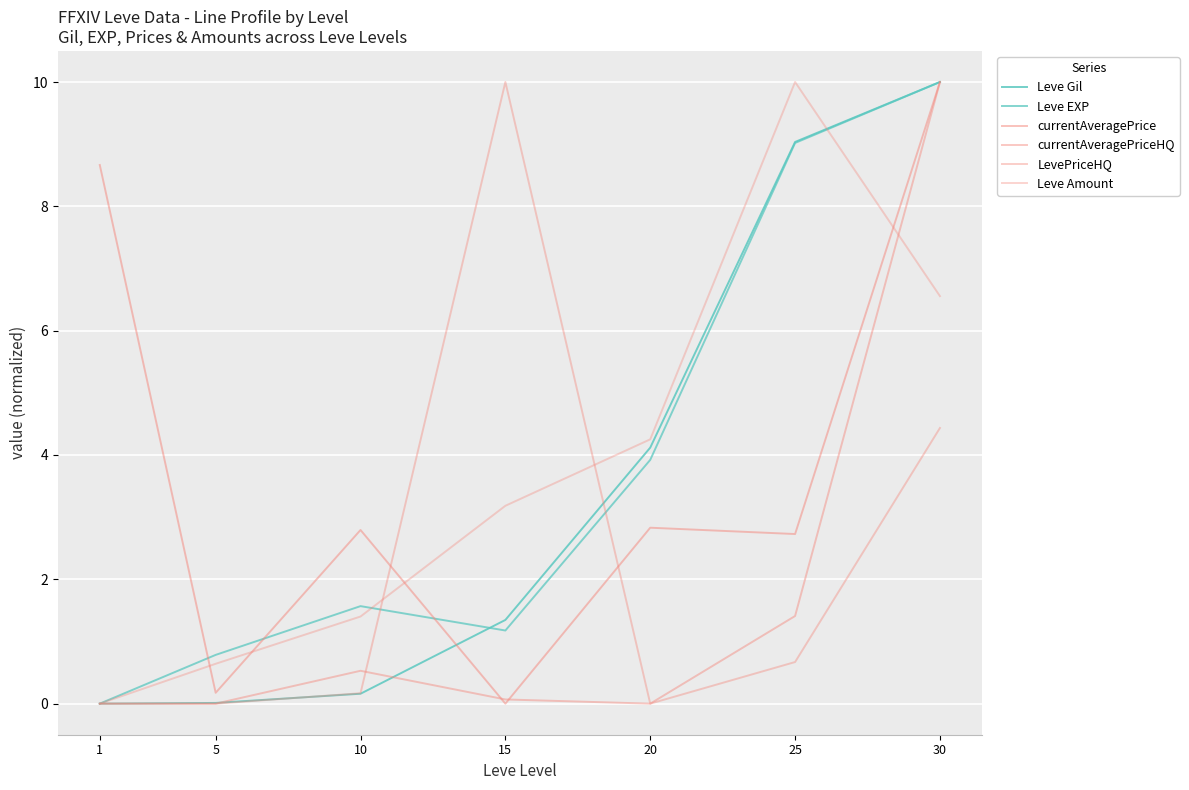

Where do Leve Amount and Leve EXP first cross each other?

10 and 15